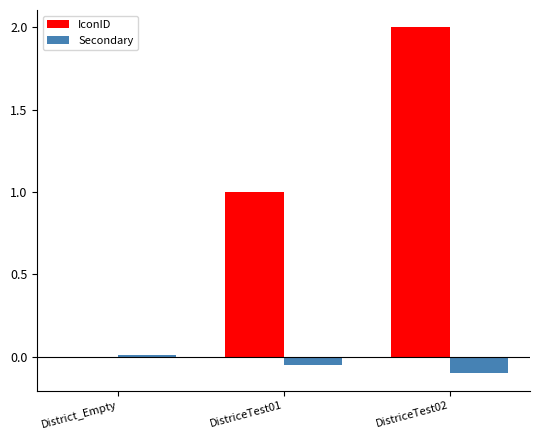

How many data points does each series have?

3